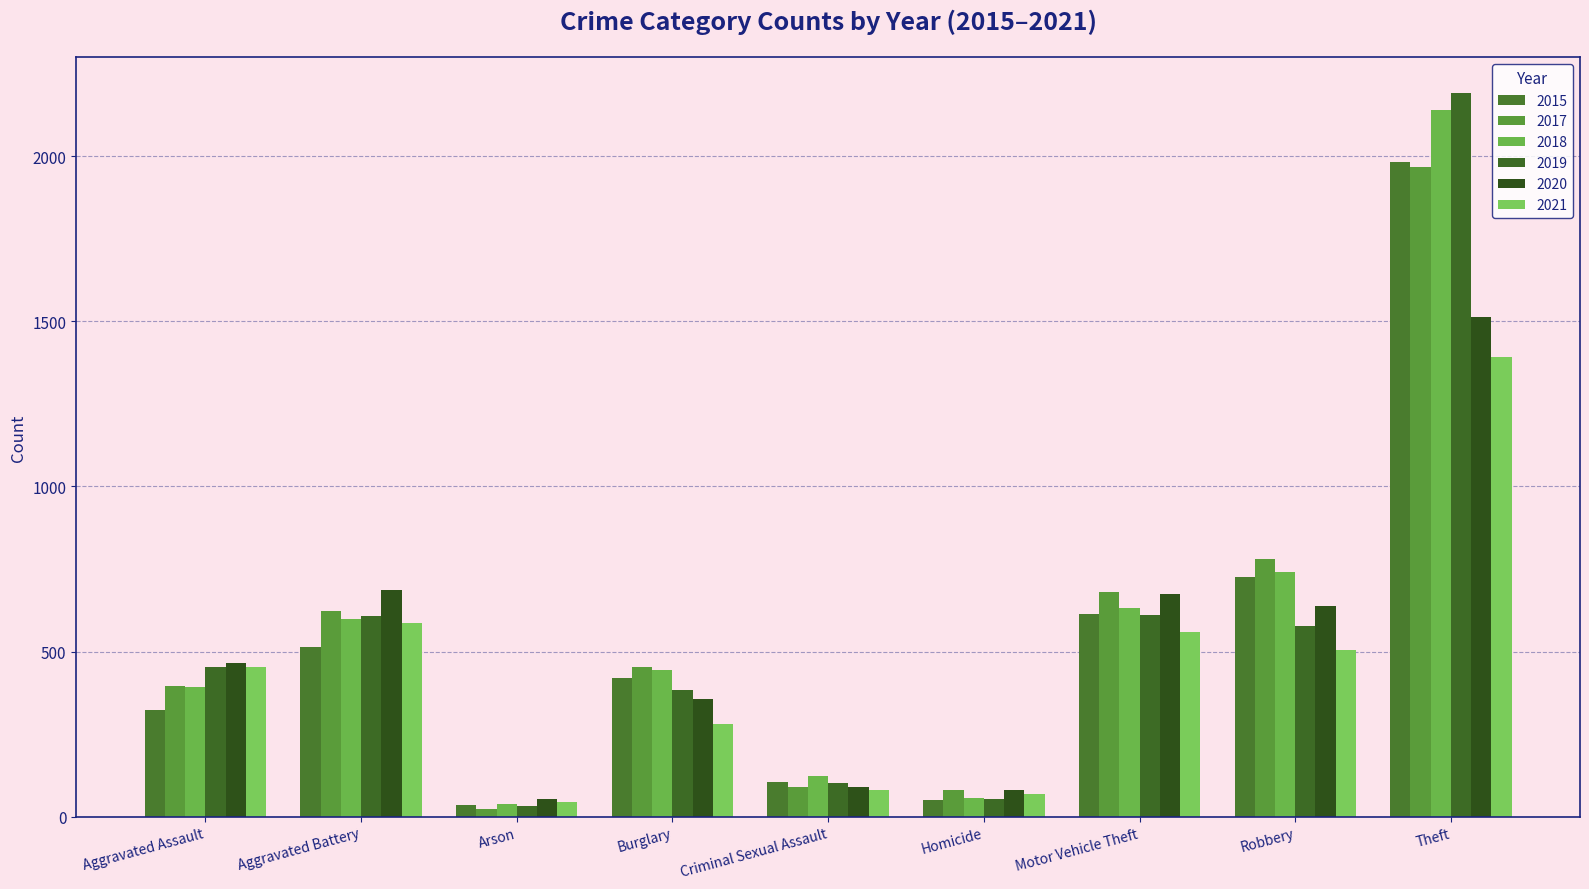

At which category is the sum across all series the highest?

Theft